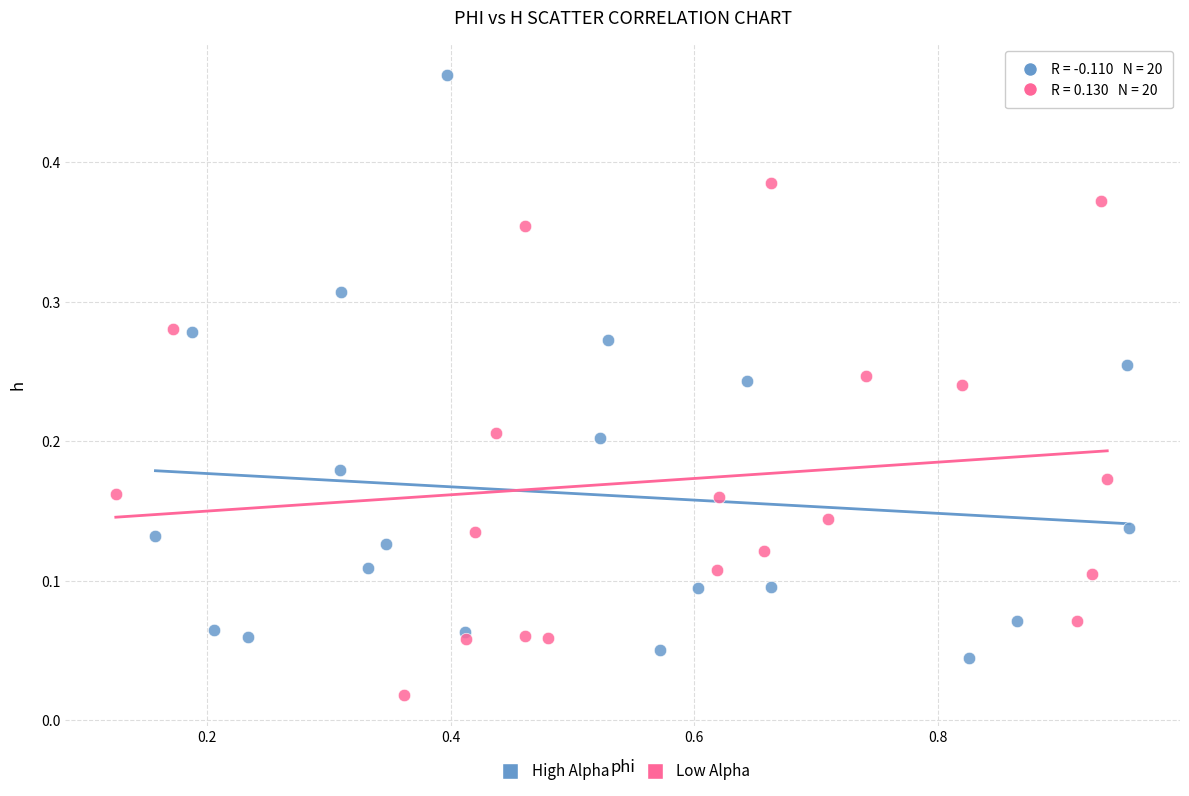

Which series contains the lowest Y value?

Low Alpha